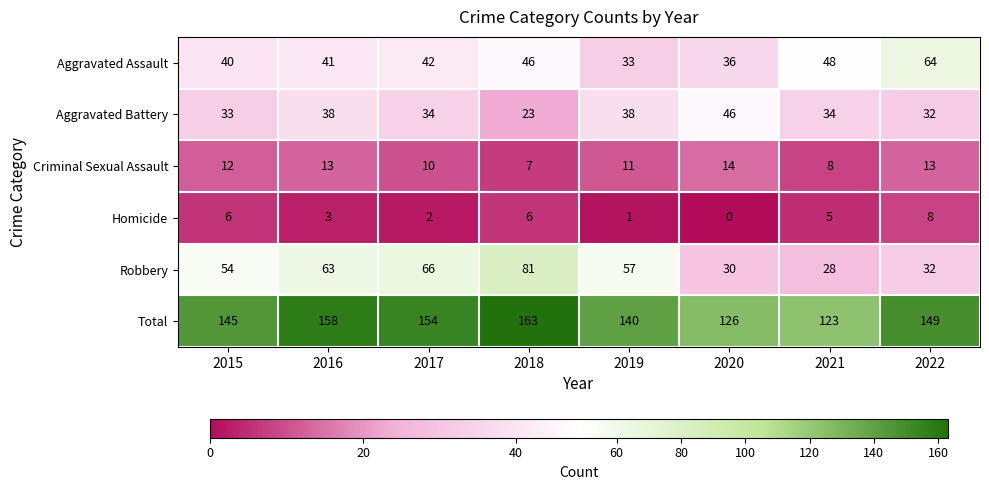

List the series in order of their peak value, lowest first.

Homicide, Criminal Sexual Assault, Aggravated Battery, Aggravated Assault, Robbery, Total